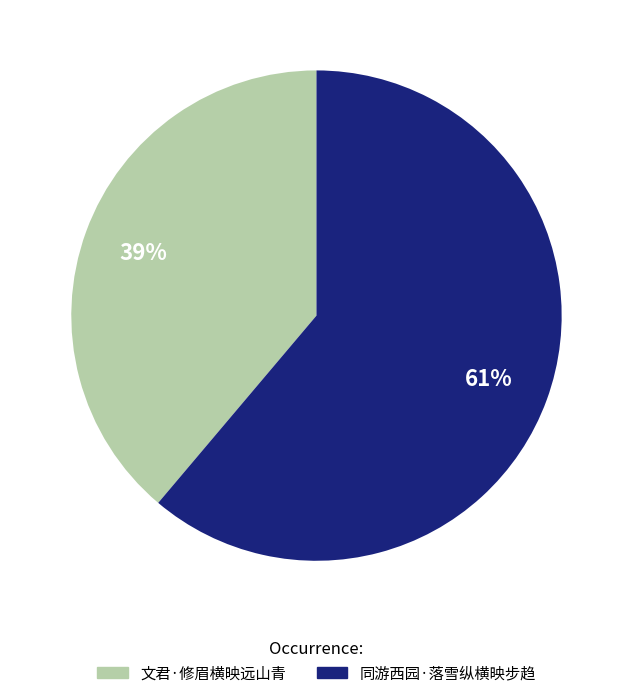

Do 同游西园·落雪纵横映步趋 and 文君·修眉横映远山青 together represent more than half of the pie?

Yes